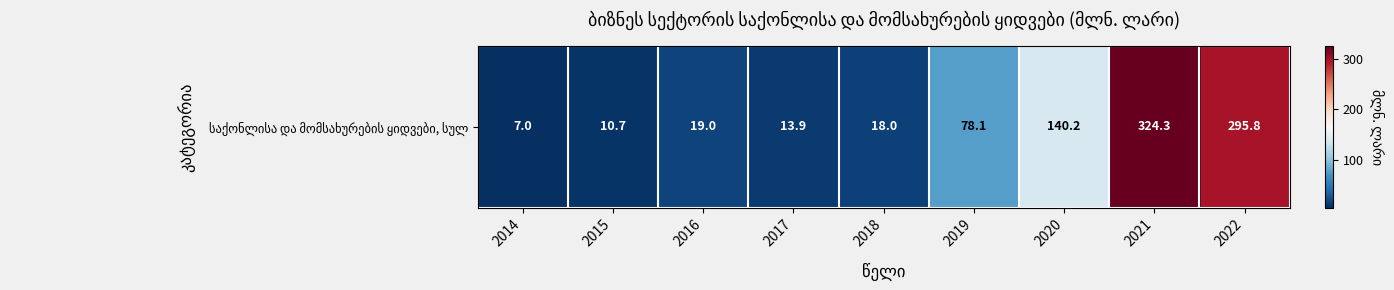

What is the average value?

100.8